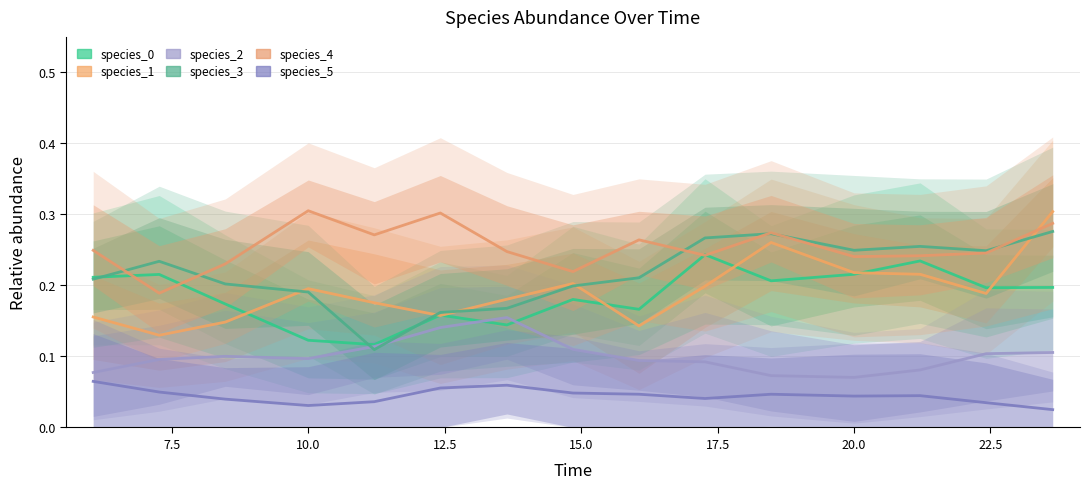

What is the average value of the species_3 series?

0.2